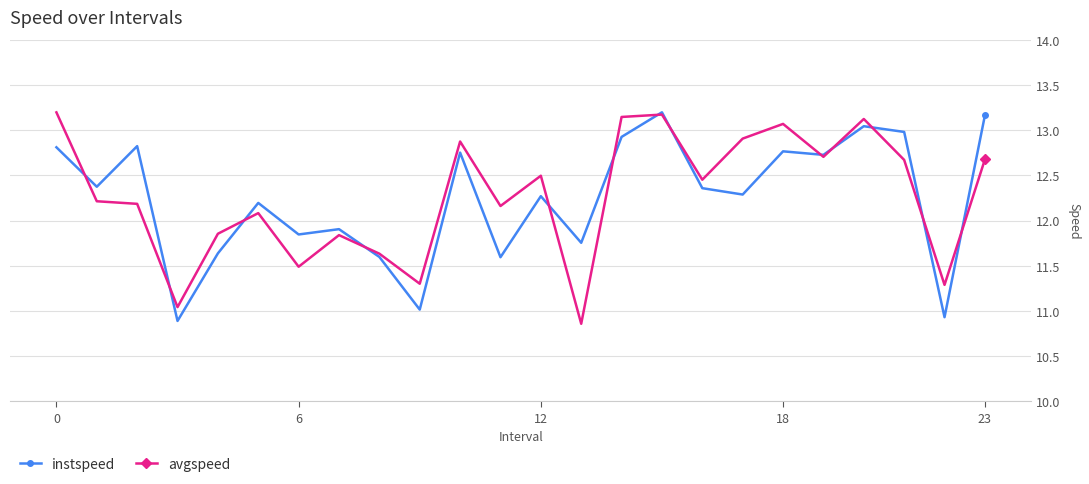

How many data points in instspeed are above 12?

15